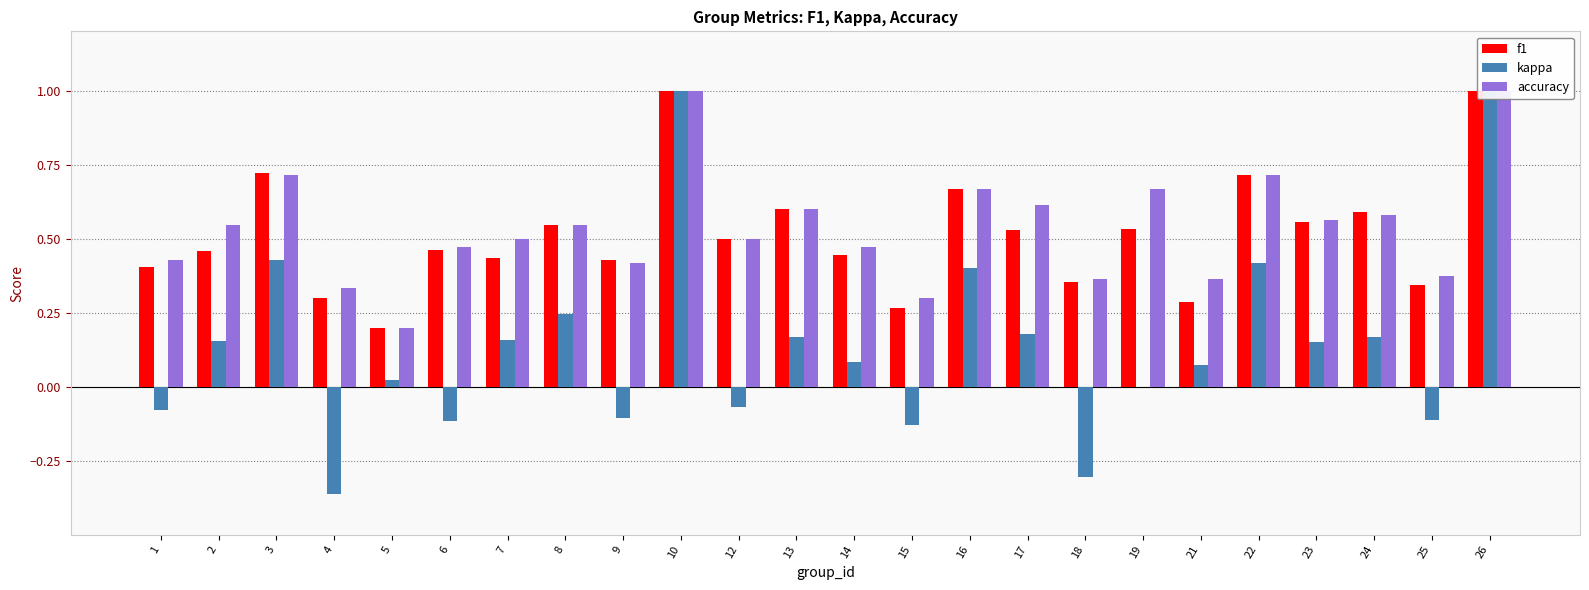

What is the smallest value displayed?

-0.4